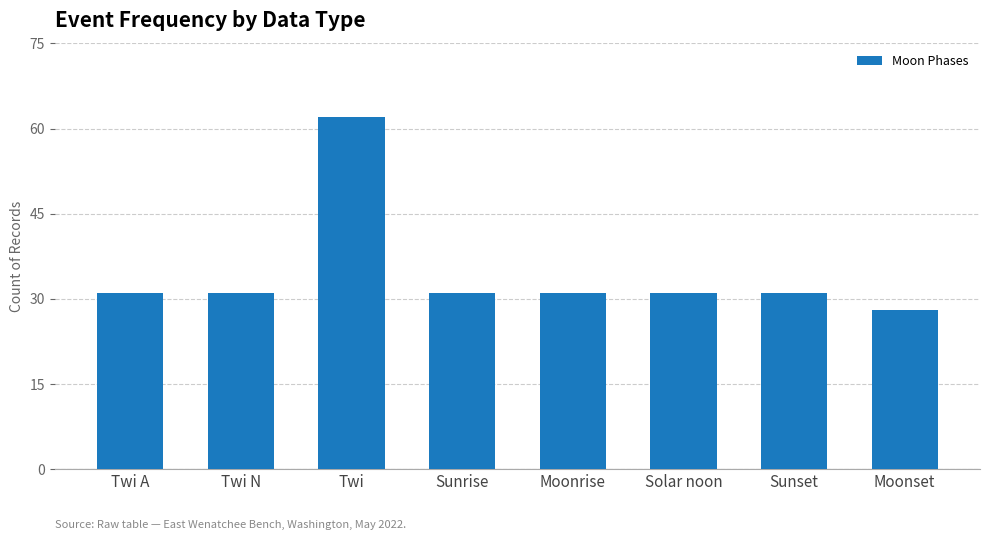

Is it true that the value at Twi is 87?

False